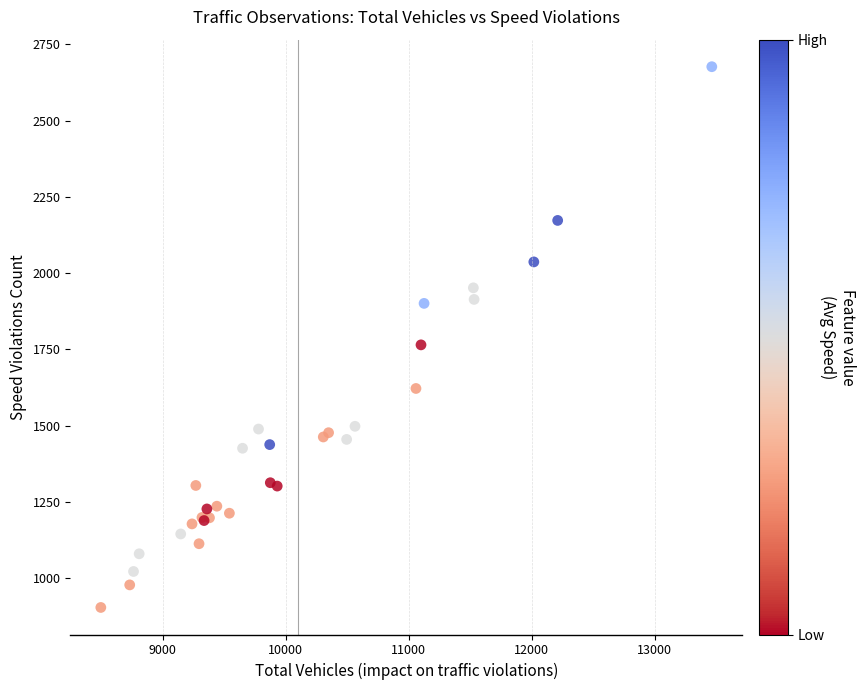

What Y value in the scatter plot is closest to 1790?

1765